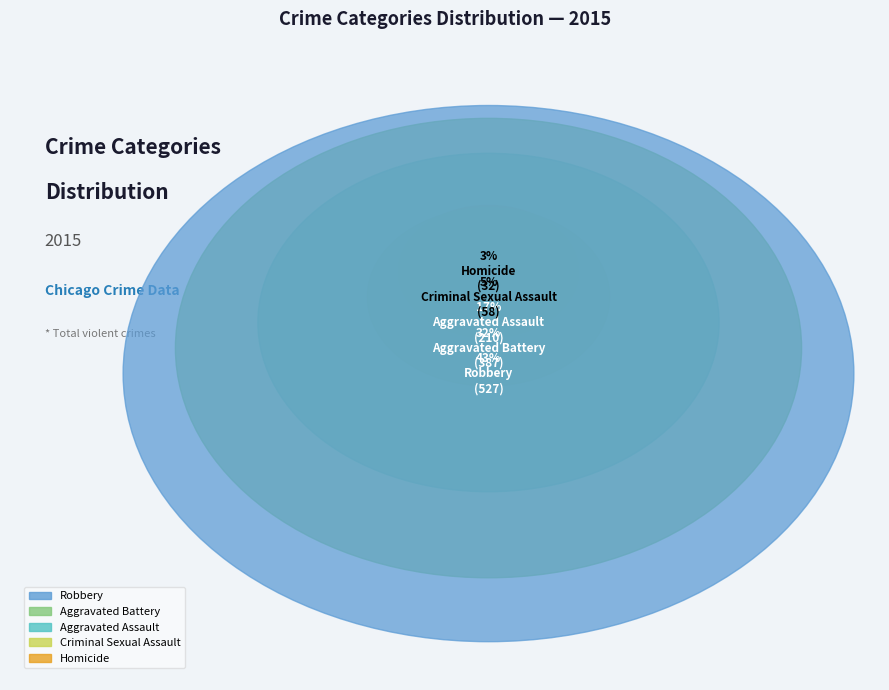

Do Criminal Sexual Assault and Aggravated Assault together represent more than half of the pie?

No